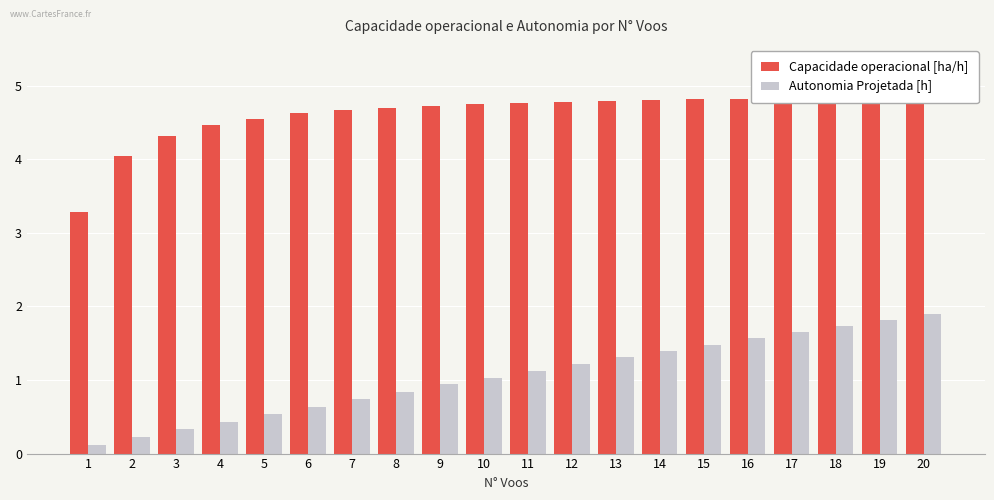

Is the value of Capacidade operacional [ha/h] at 20 greater than the value of Autonomia Projetada [h] at 20?

Yes